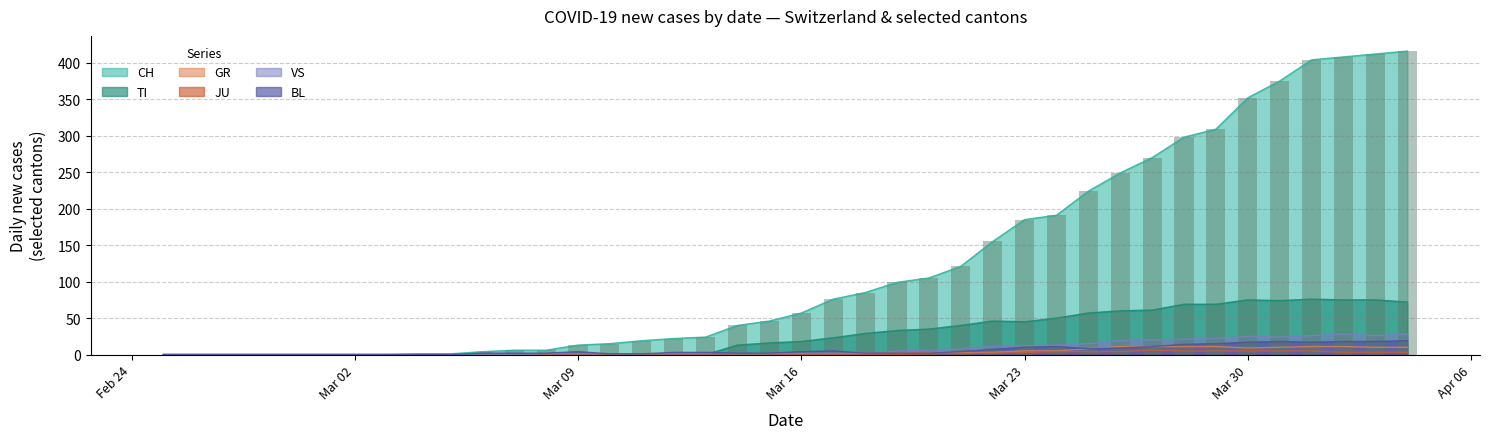

Rank the categories by JU value from highest to lowest.

2020-03-27, 2020-03-28, 2020-03-29, 2020-03-30, 2020-03-31, 2020-04-01, 2020-03-24, 2020-03-25, 2020-03-26, 2020-03-23, 2020-04-02, 2020-04-03, 2020-04-04, 2020-03-22, 2020-03-20, 2020-03-21, 2020-02-25, 2020-02-26, 2020-02-27, 2020-02-28, 2020-02-29, 2020-03-01, 2020-03-02, 2020-03-03, 2020-03-04, 2020-03-05, 2020-03-06, 2020-03-07, 2020-03-08, 2020-03-09, 2020-03-10, 2020-03-11, 2020-03-12, 2020-03-13, 2020-03-14, 2020-03-15, 2020-03-16, 2020-03-17, 2020-03-18, 2020-03-19